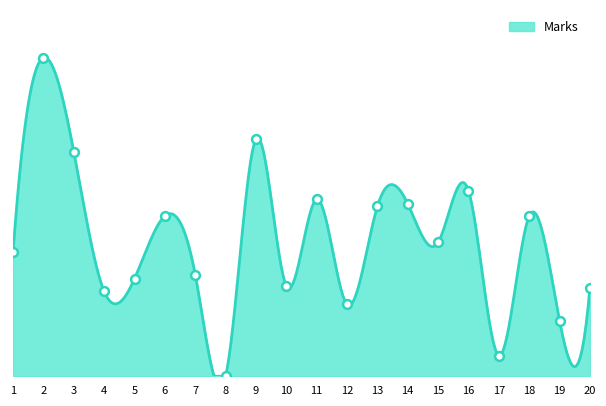

Between 10 and 6, which is larger?

6